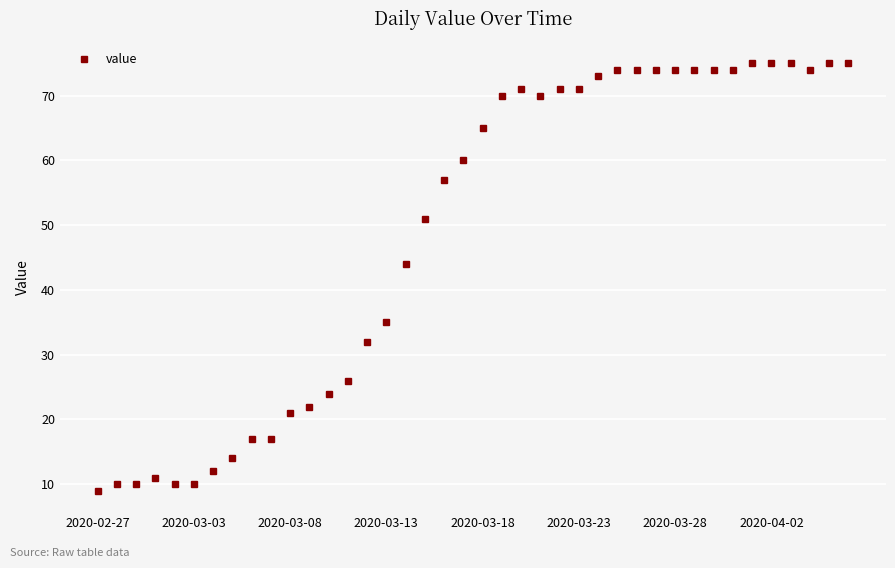

What is the value of the 37th point from the left?

75